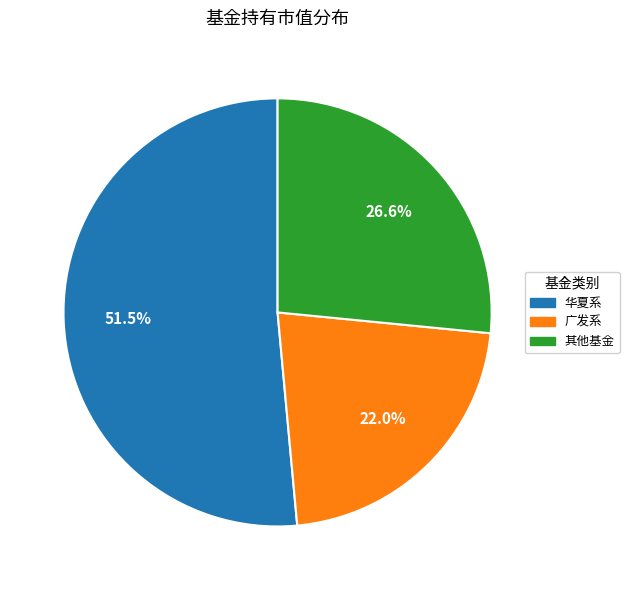

Count the number of slices in the pie.

3